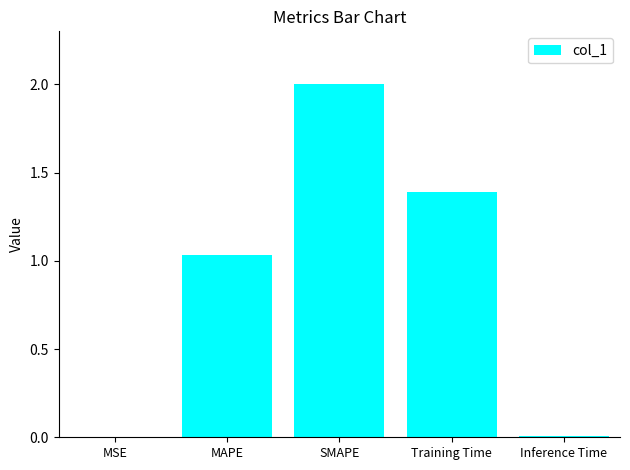

The chart shows a value of 0.0 at MSE. True or false?

True